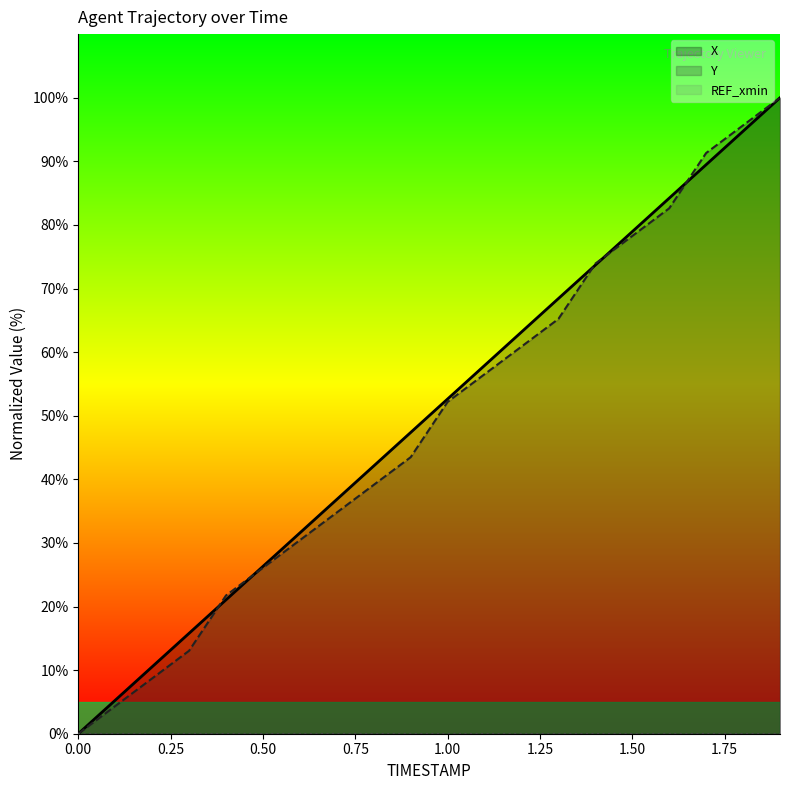

True or false: Y and X cross at least once.

True